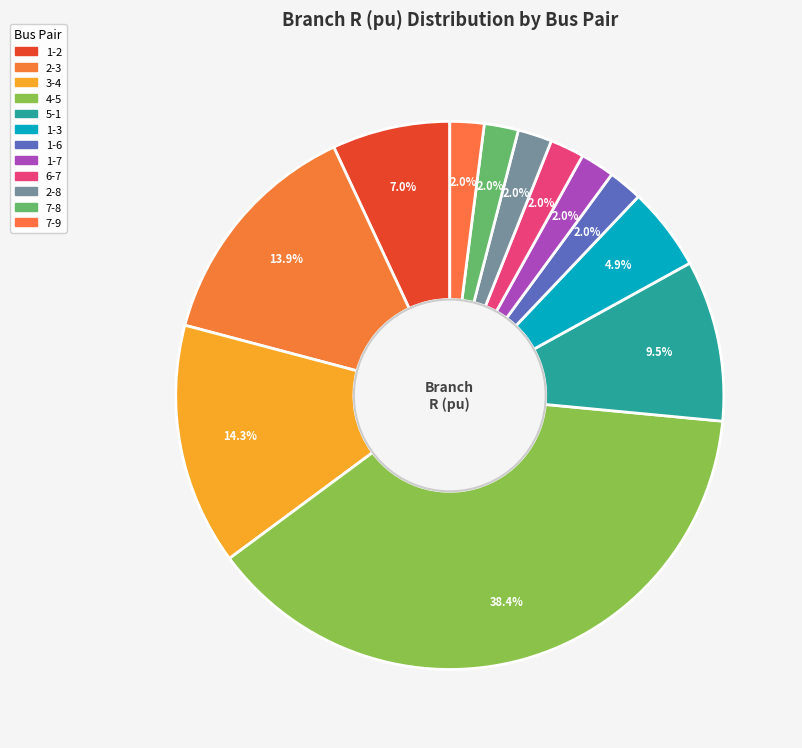

Which slice is the smallest?

1-6